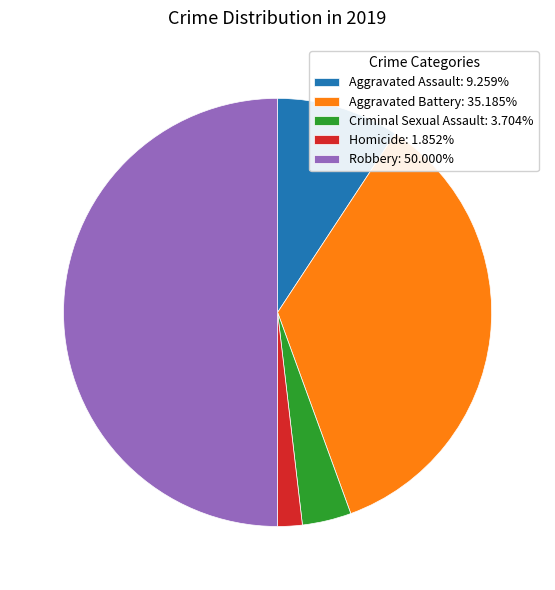

How many segments does this pie chart have?

5